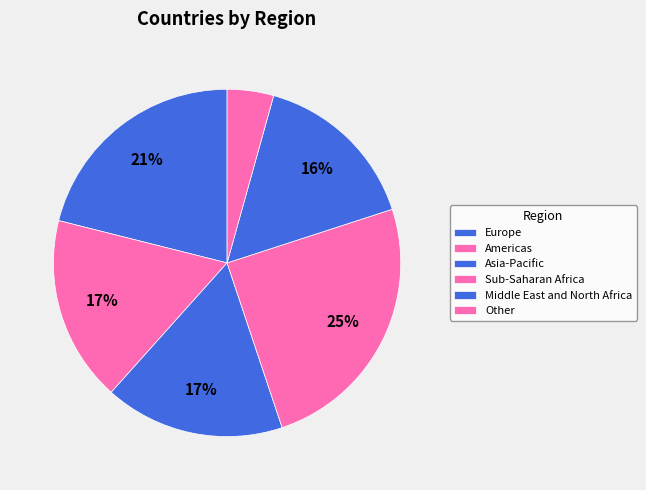

To the nearest percent, what is the difference between the Other and Europe slice percentages?

17%